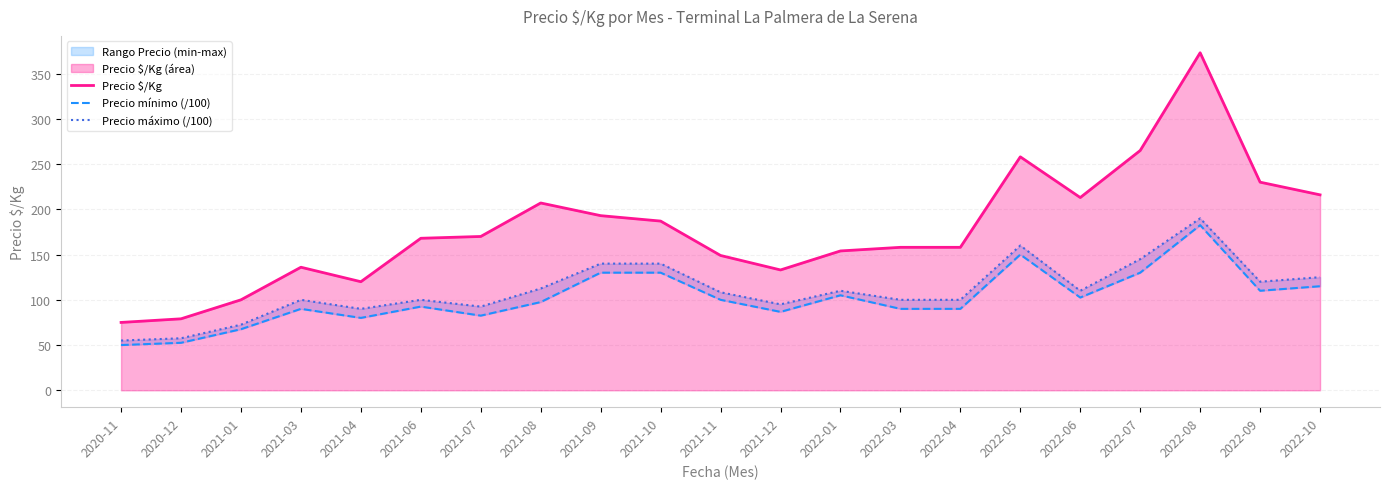

At which label is Precio máximo (/100) closest to 122?

2022-09